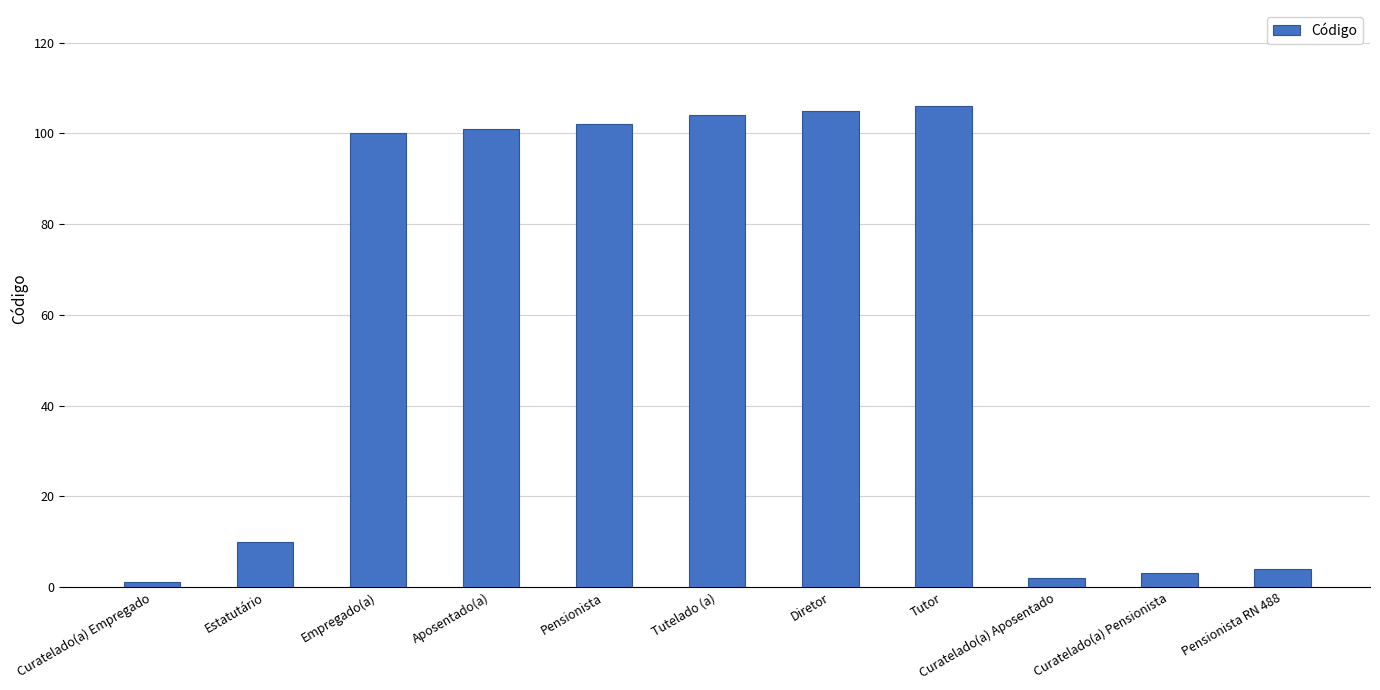

Approximately how many times larger is the value at Tutor compared to Empregado(a)?

1.1